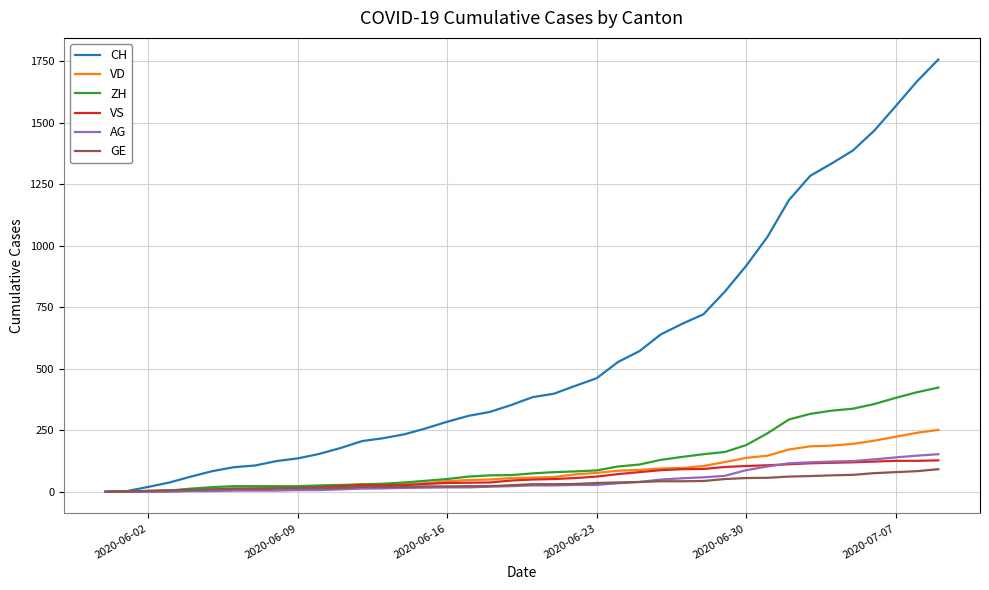

Which series has the largest range (max minus min)?

CH